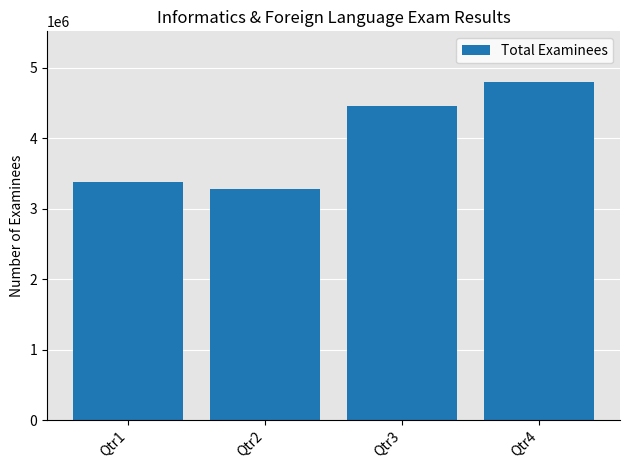

What is the difference between the maximum and minimum values?

1513000